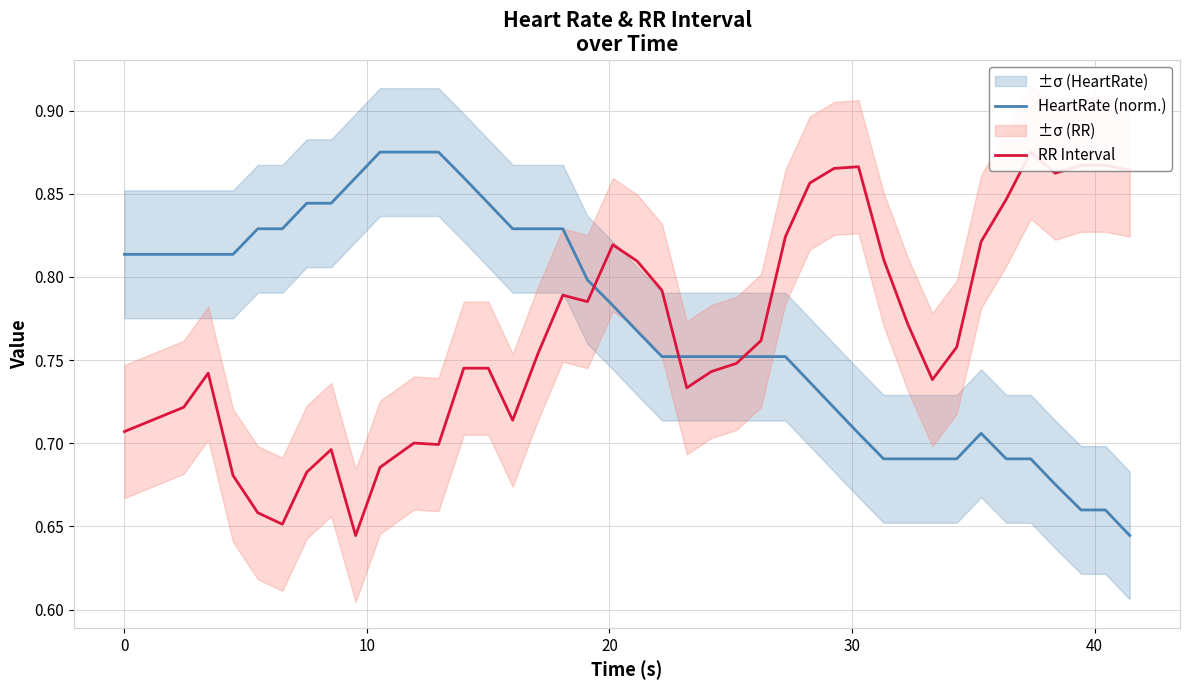

True or false: HeartRate (norm.) and RR Interval intersect in this chart.

True